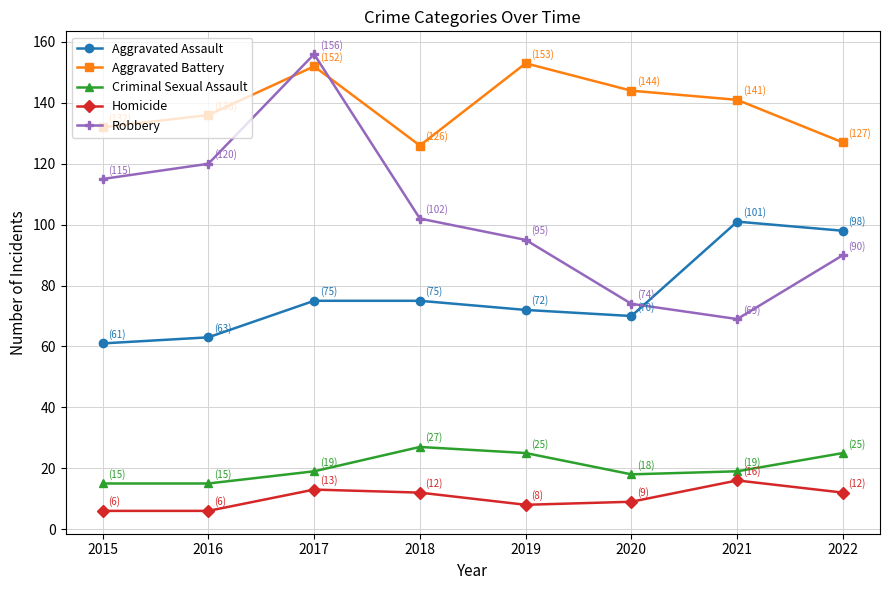

What is the maximum value shown in the chart?

156